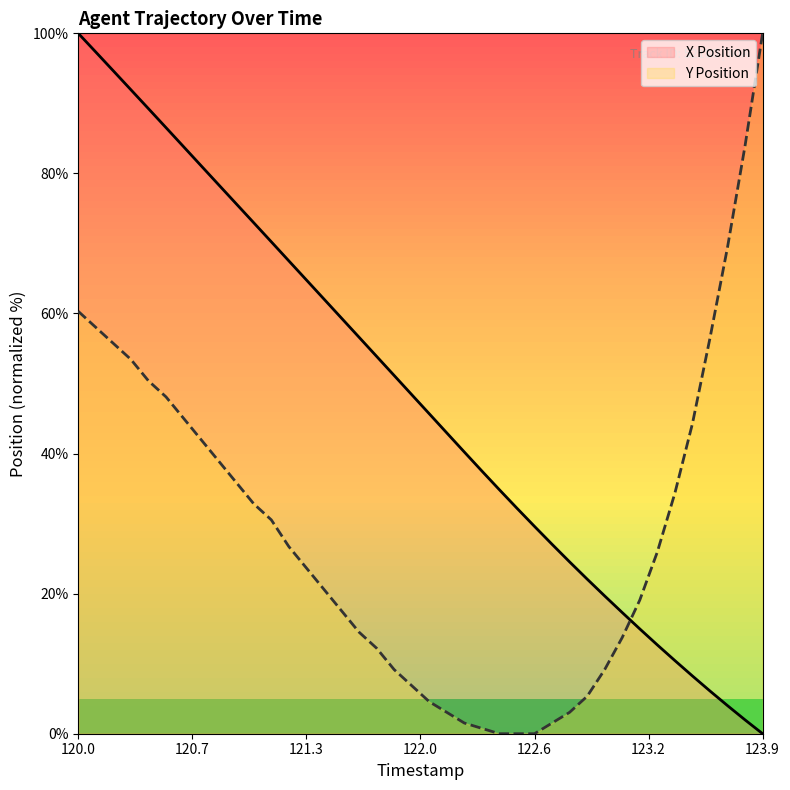

How many intersections are there between Y Position and X Position?

1